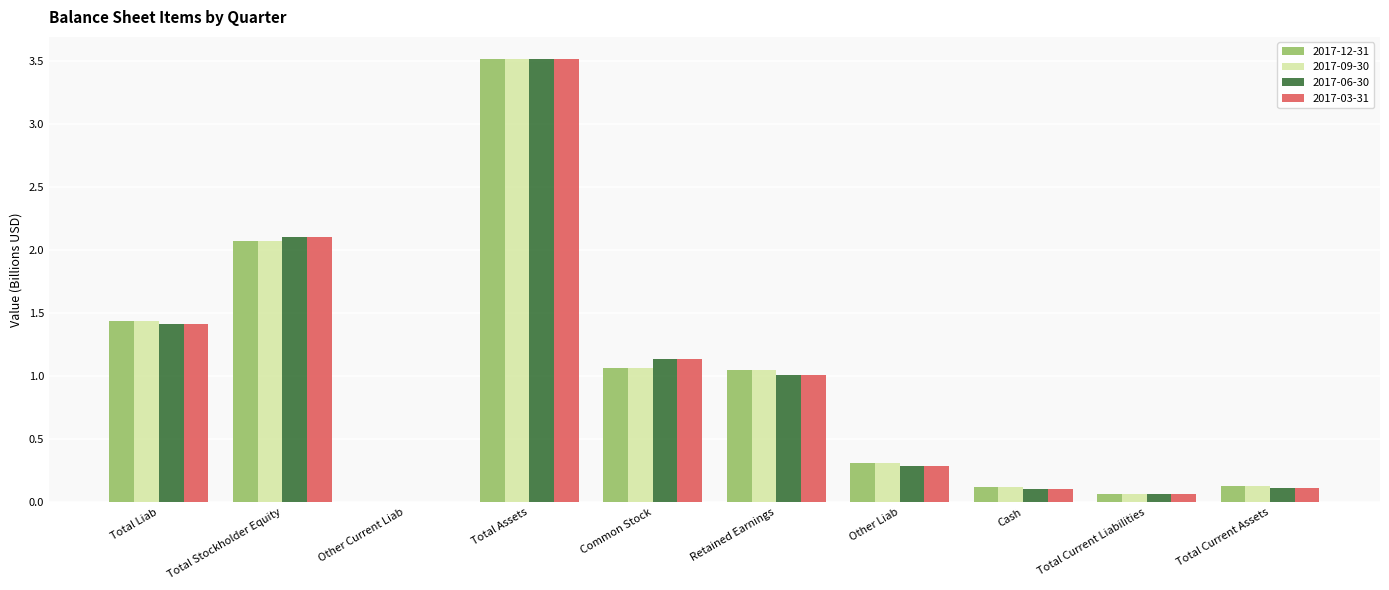

Where is 2017-06-30 nearest to the value 1?

Retained Earnings